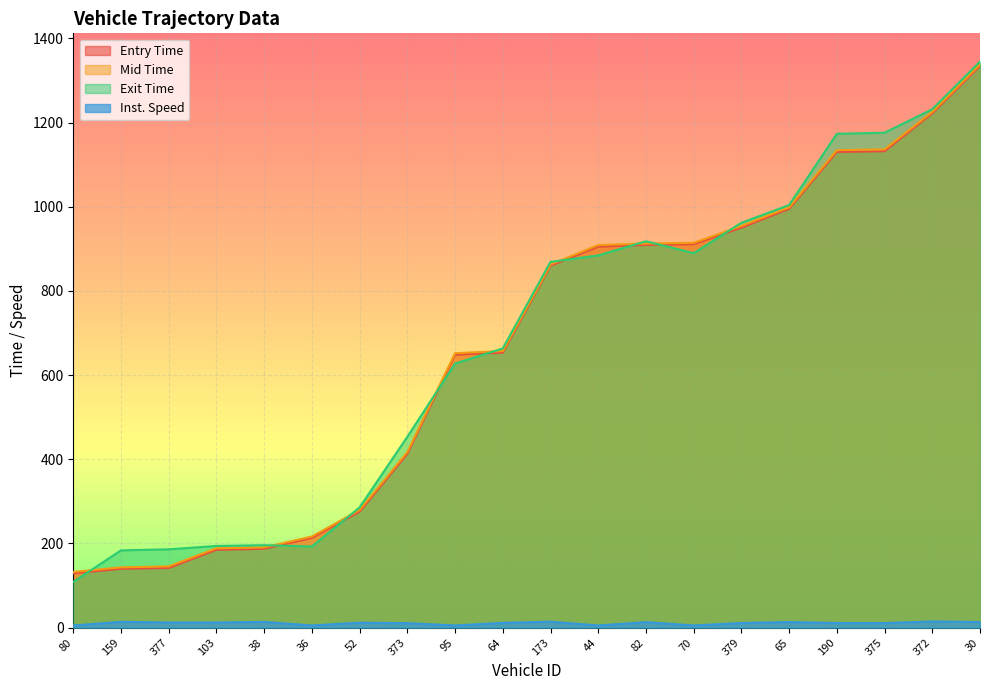

Where does the entry series first go above 859?

173